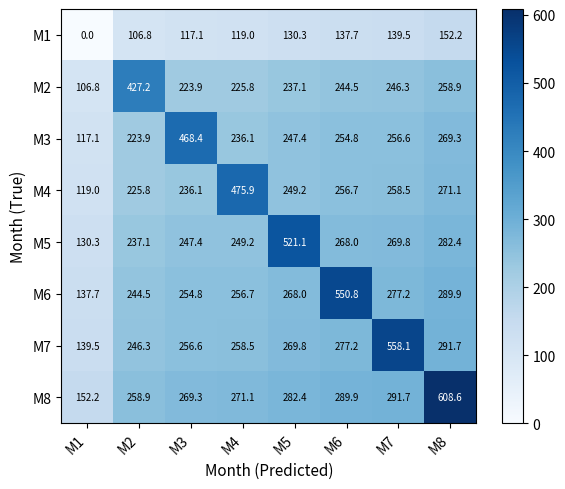

Read the M1 value at M5.

130.3